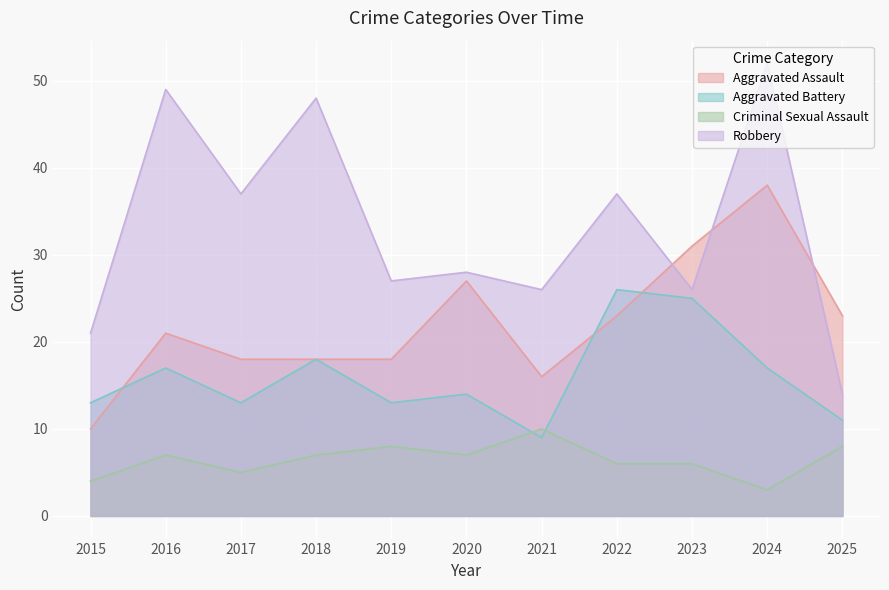

True or false: Robbery and Criminal Sexual Assault cross at least once.

False